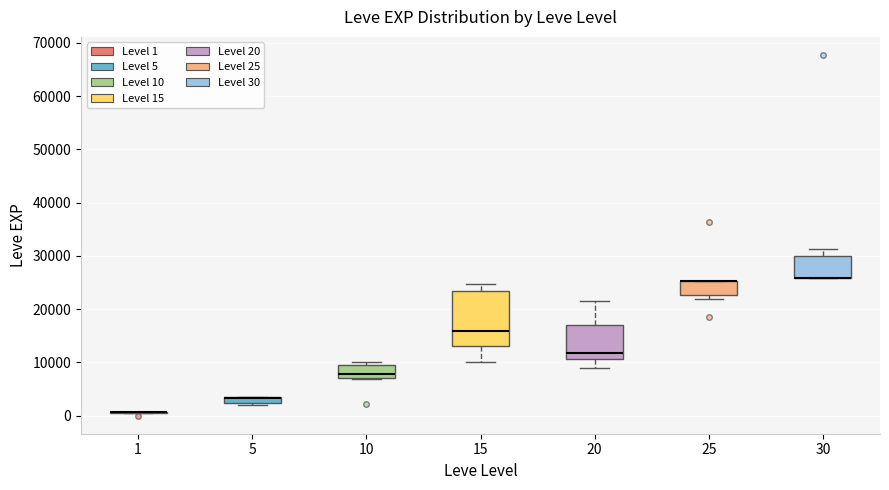

Where is the lower edge of the box at x = 25 on the y-axis? The values are not printed on the chart, so give them approximately, as read against the axis.

23000